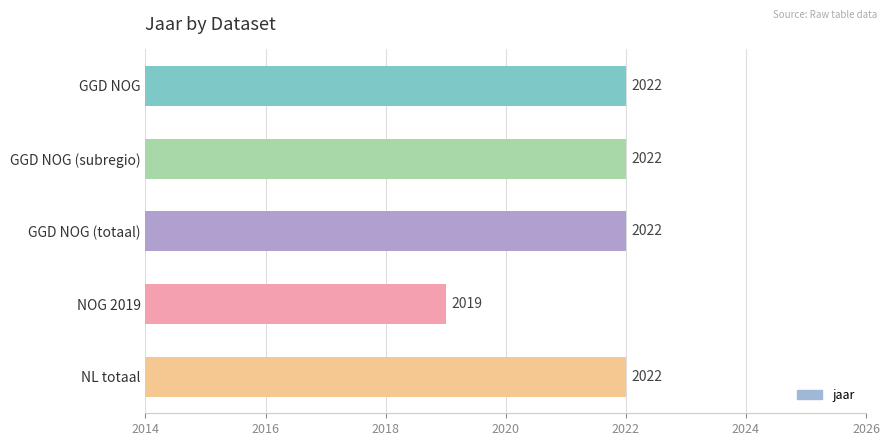

What is the average value?

2021